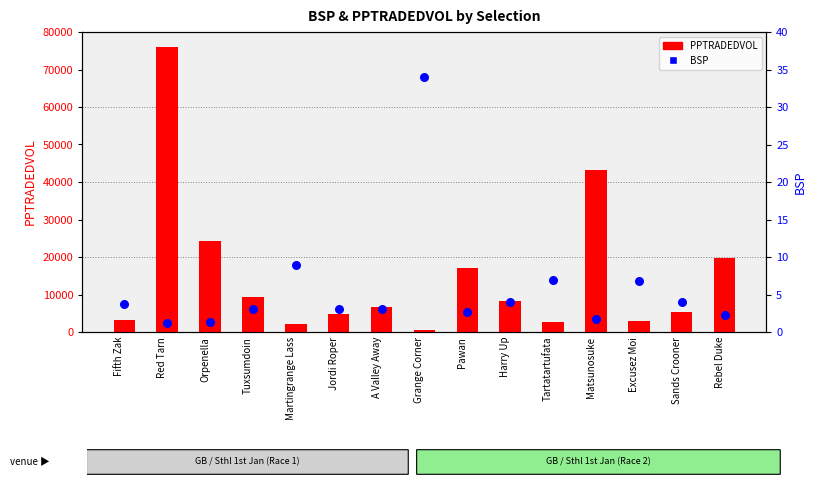

At how many categories does at least one series exceed 58540?

1